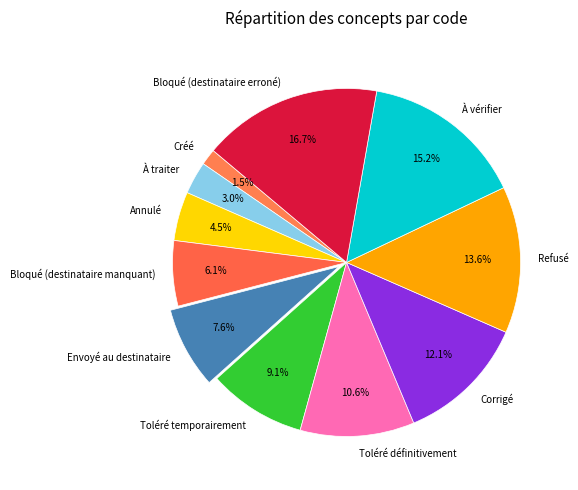

Rank the categories by value from lowest to highest.

Créé, À traiter, Annulé, Bloqué (destinataire manquant), Envoyé au destinataire, Toléré temporairement, Toléré définitivement, Corrigé, Refusé, À vérifier, Bloqué (destinataire erroné)